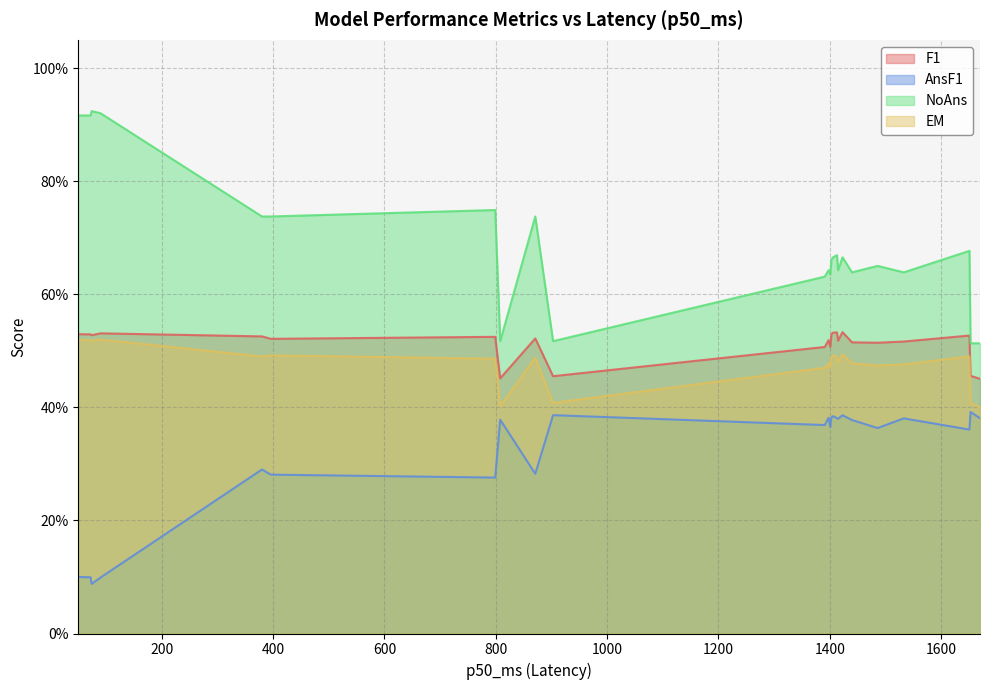

What is the label of the 20th point from the right?

1415